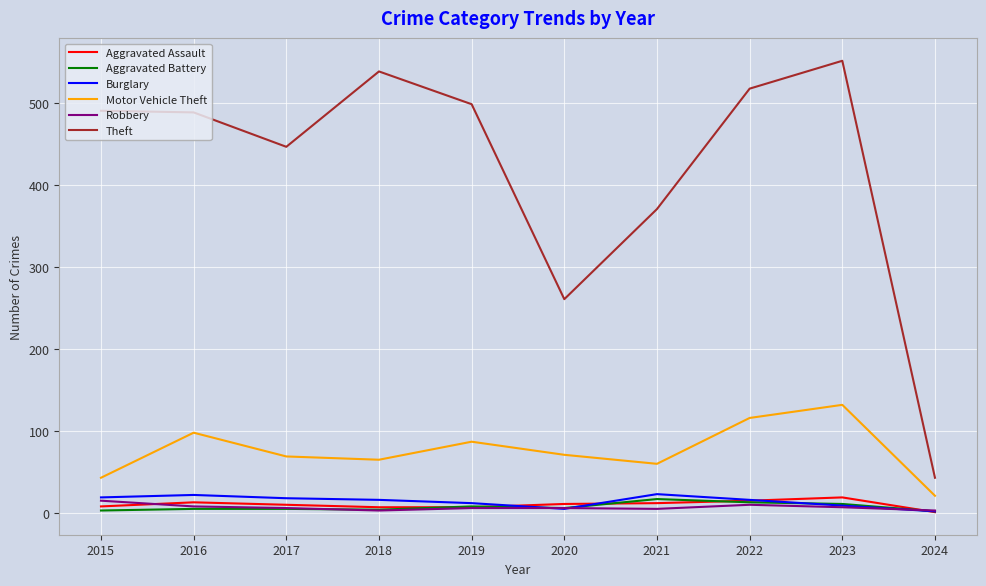

At which category does Motor Vehicle Theft reach its first local peak?

2016